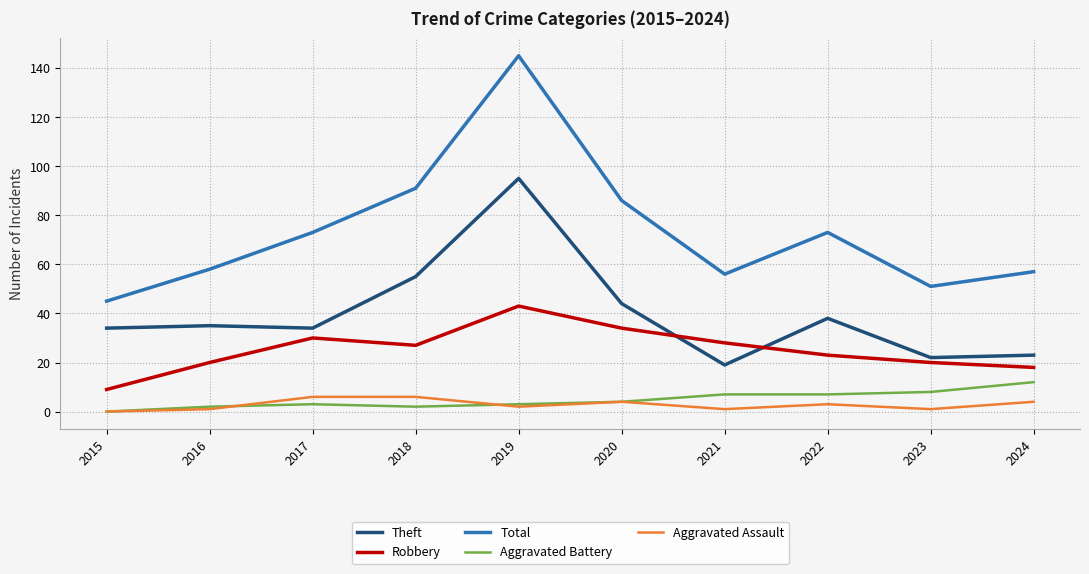

Count the number of categories in the chart.

10